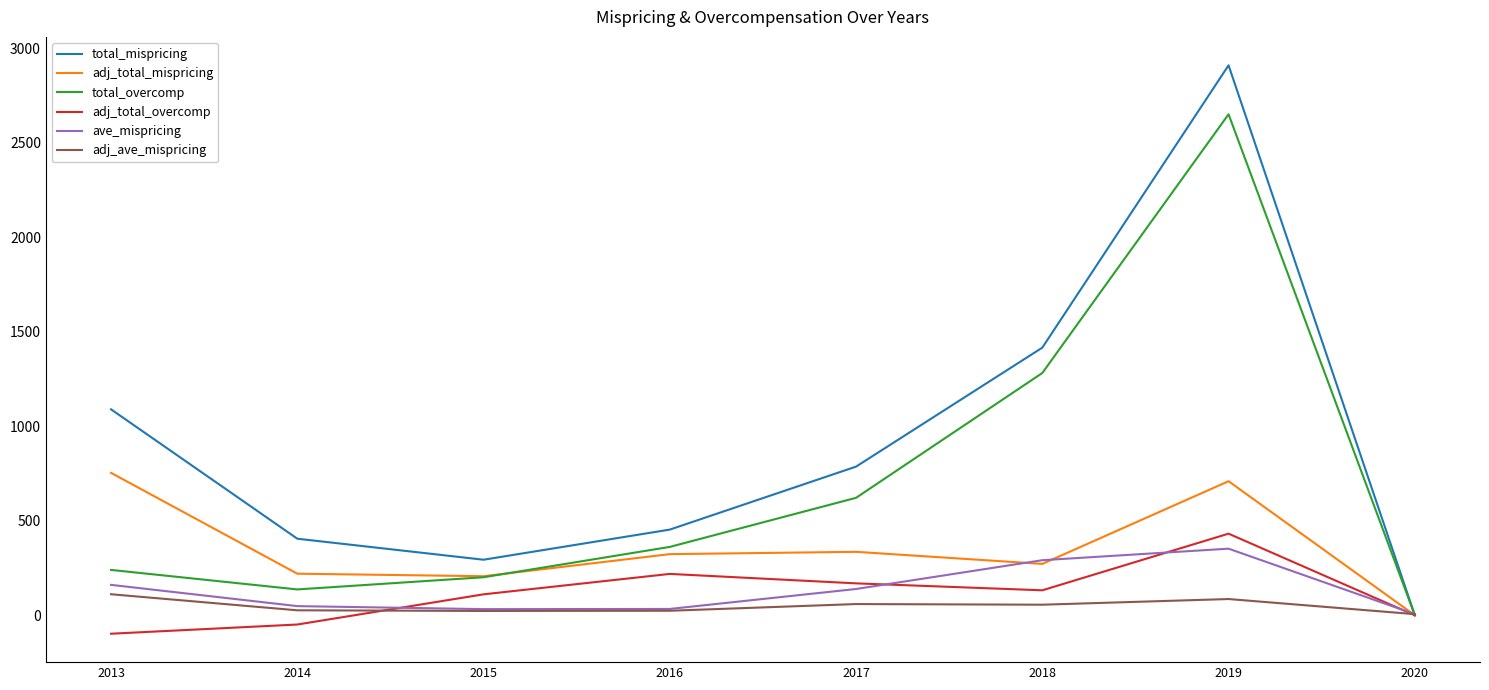

What is the minimum value shown in the chart?

-97.6